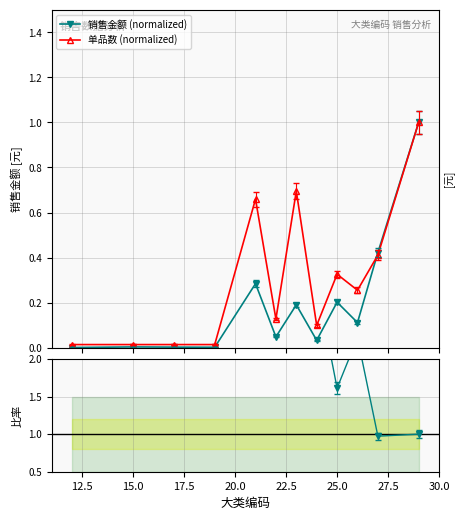

What is the maximum value for 单品数 (normalized)?

1.0